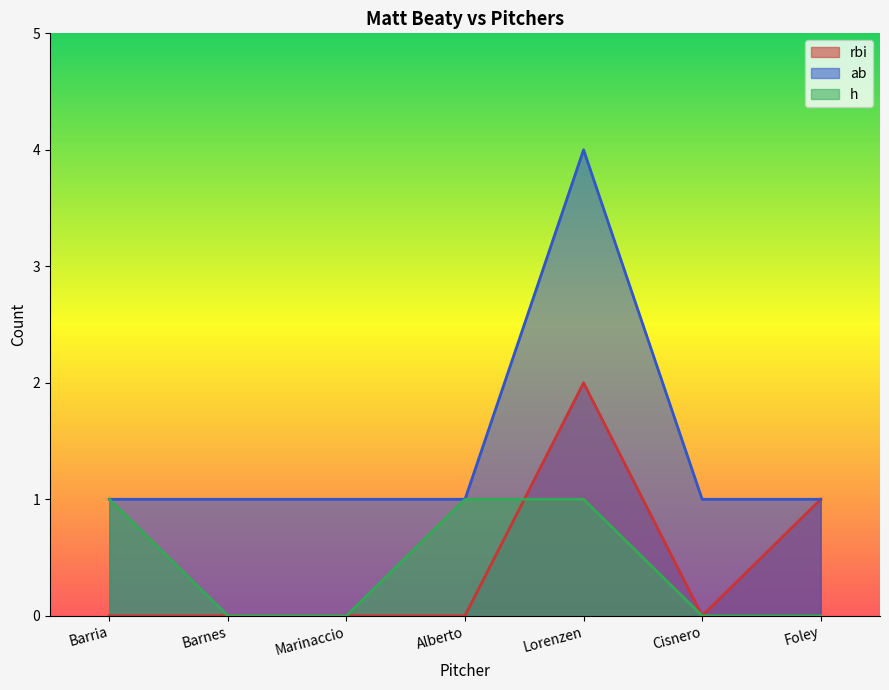

What is the total value across all series at Barria?

2